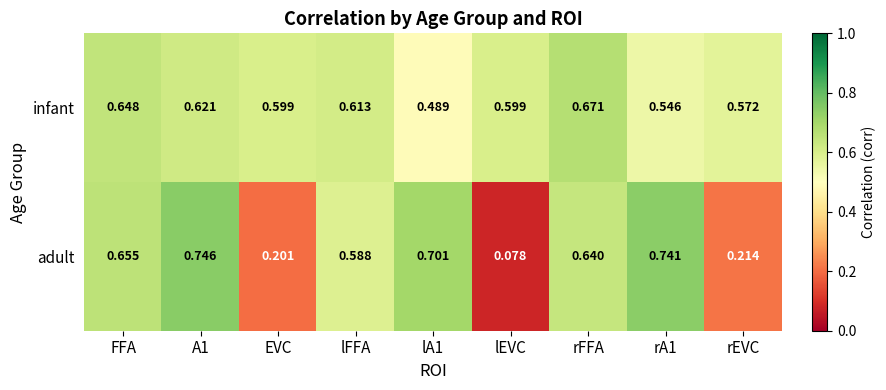

Which series has the largest total across all categories?

infant